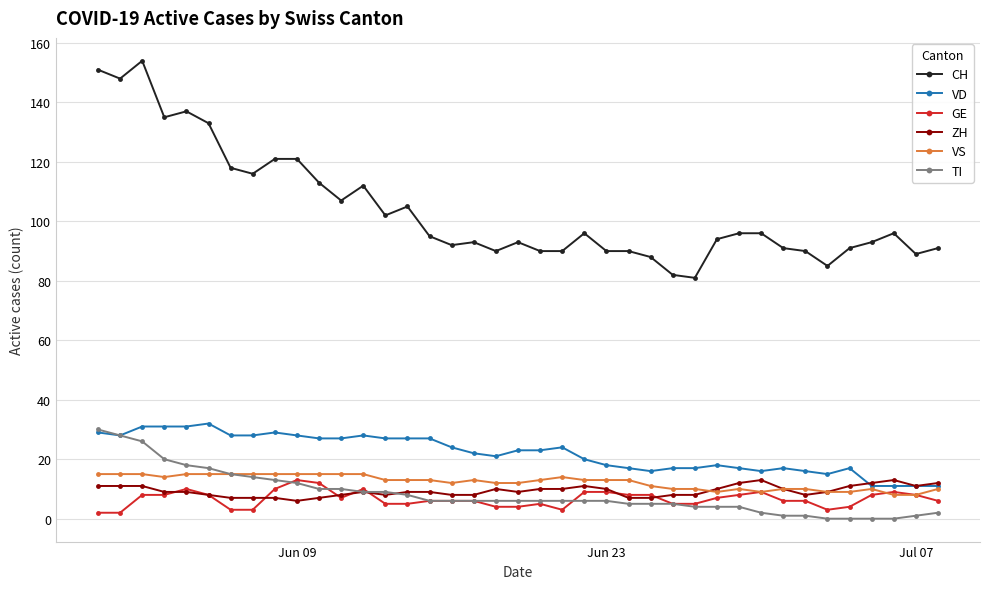

At how many categories does at least one series exceed 140?

3